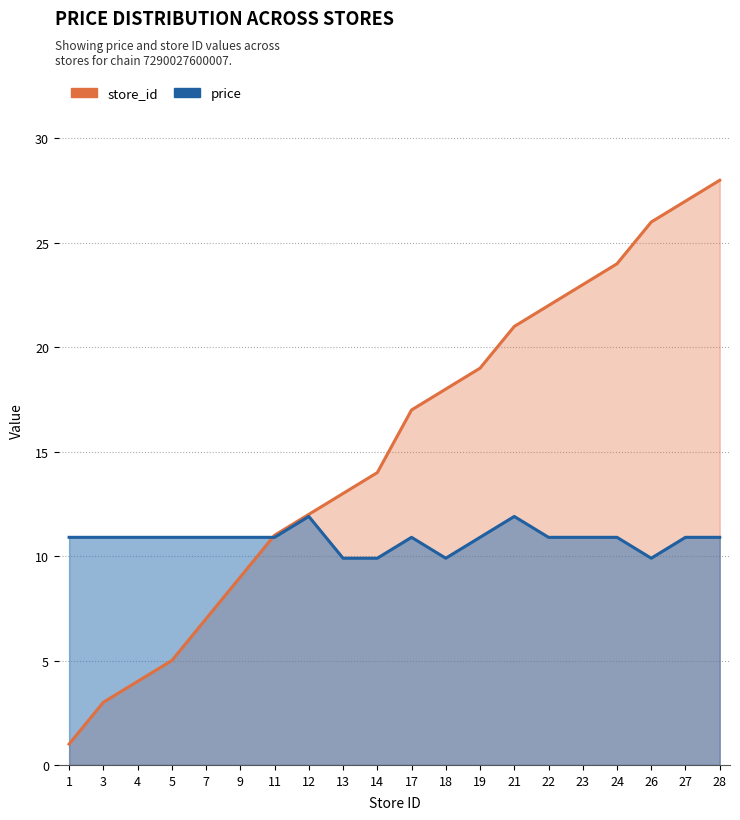

Which series has the widest spread of values?

store_id